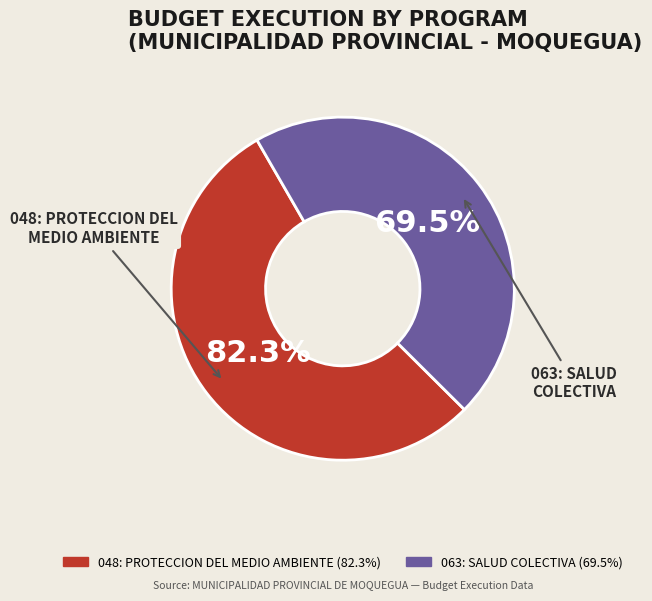

How many slices are in this pie chart?

2